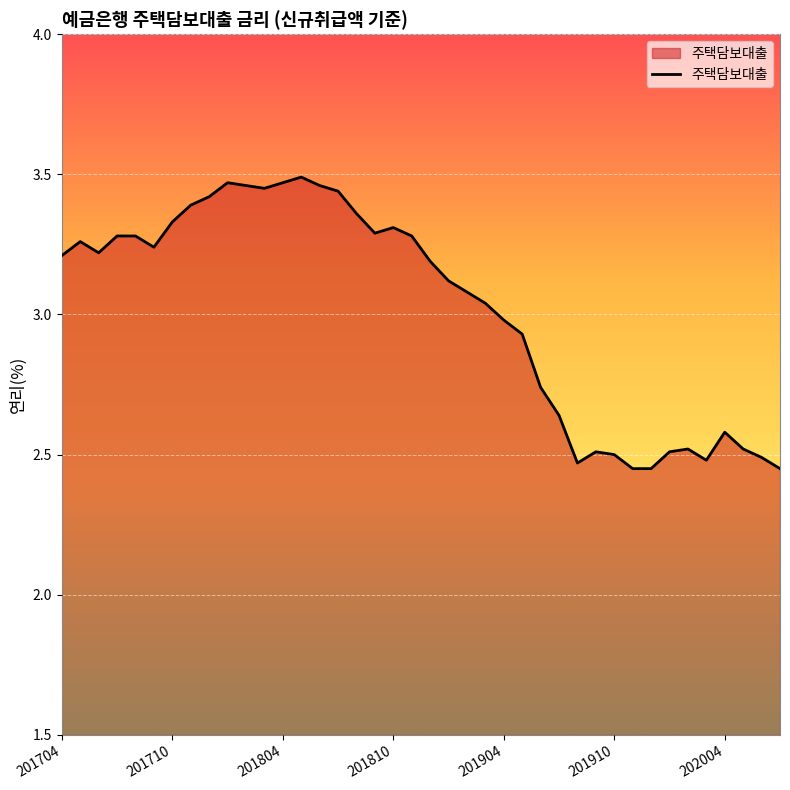

How many series are shown in this chart?

1